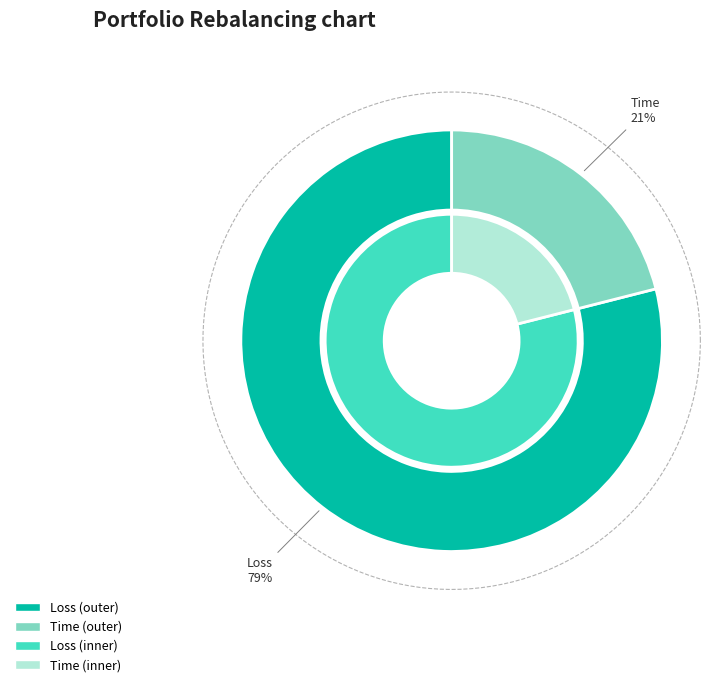

To the nearest percent, what portion does Loss represent?

79%